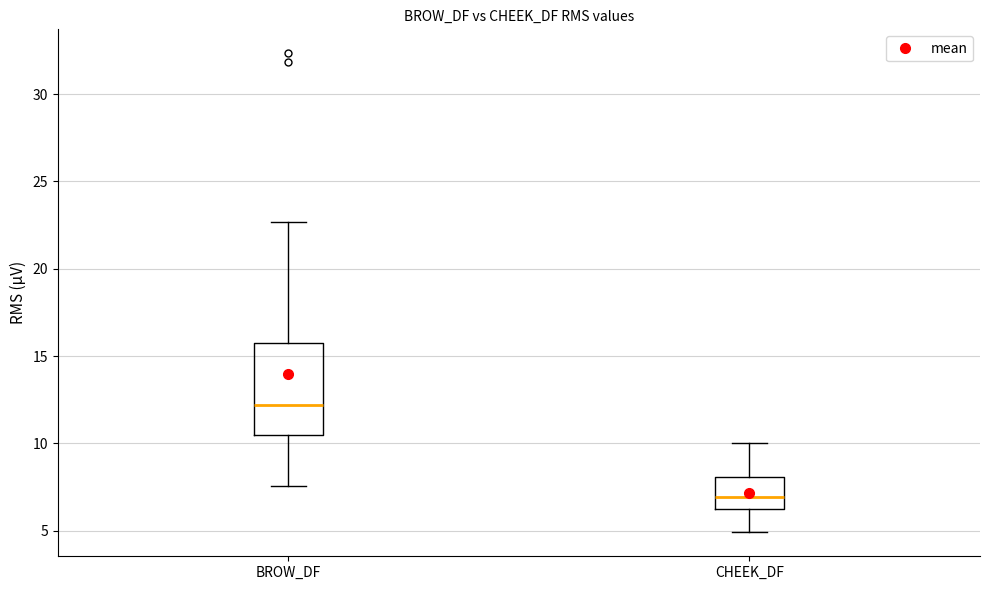

Where does the upper whisker of the box for BROW_DF end on the y-axis? The values are not printed on the chart, so give them approximately, as read against the axis.

22.5